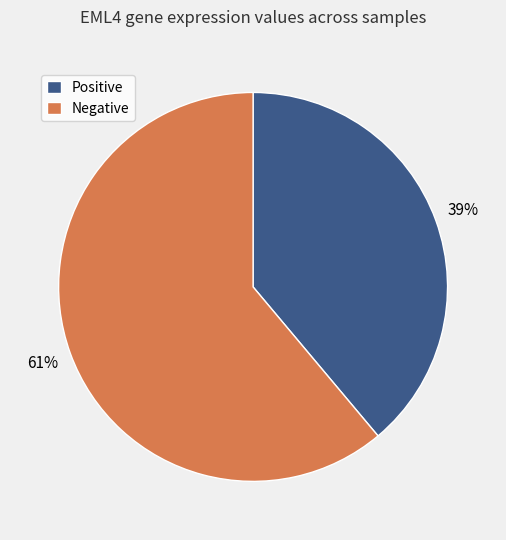

To the nearest percent, what is the average slice percentage?

50%